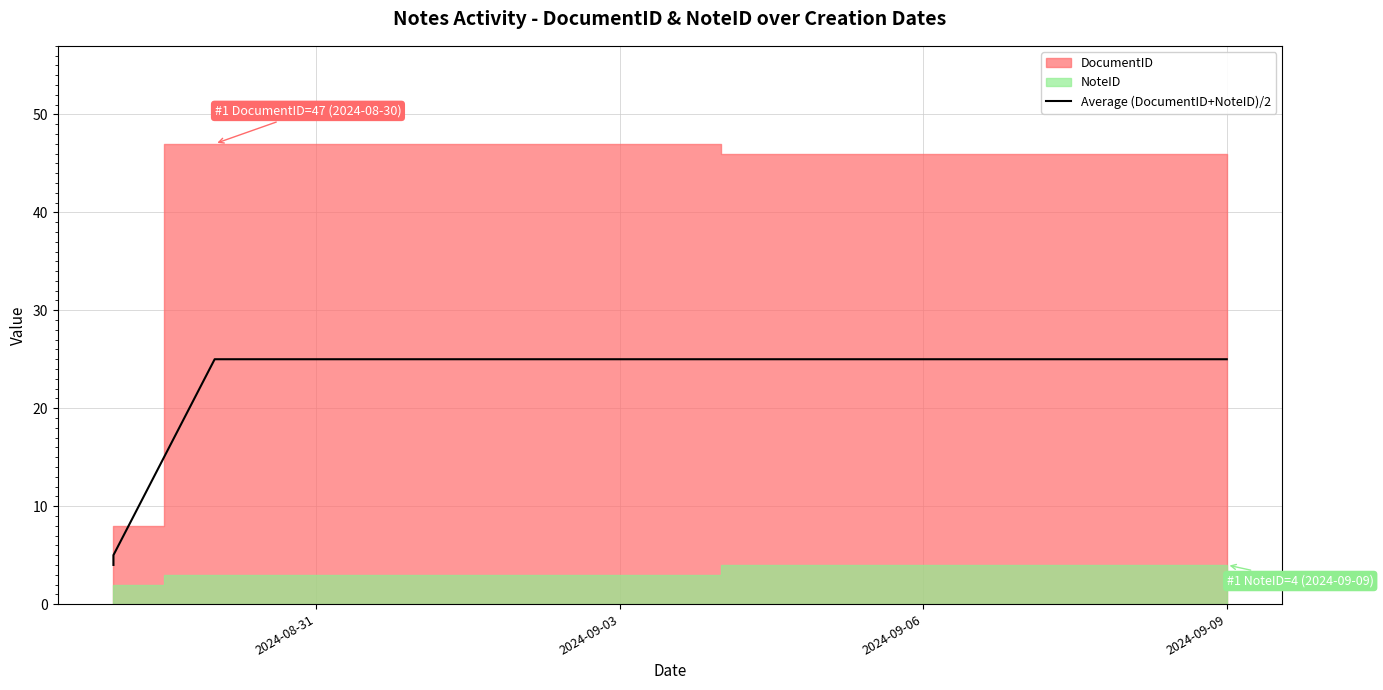

Rank the categories by value from lowest to highest.

2024-08-31, 2024-09-03, 2024-09-06, 2024-09-09